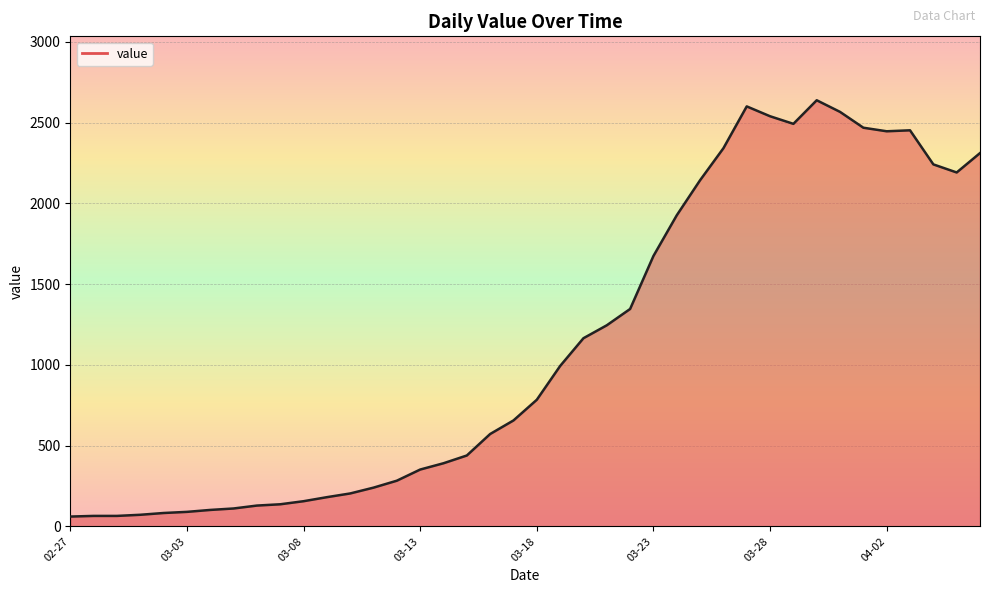

What is the difference between the maximum and minimum values?

2577